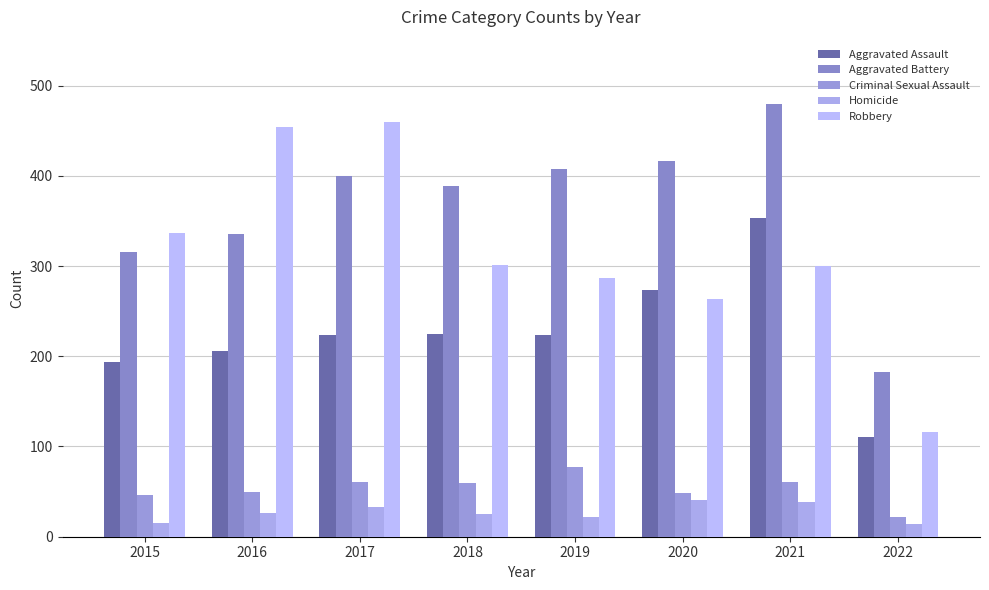

Which has a higher value, 2019 or 2021?

2021